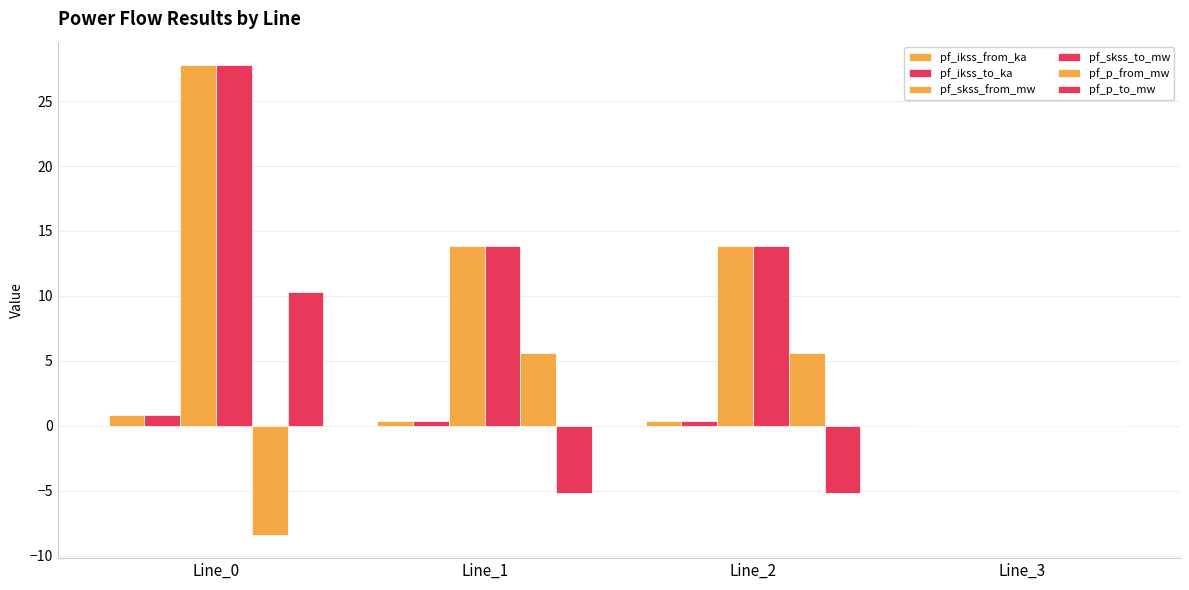

Where does the pf_skss_from_mw series first go above 13?

Line_0